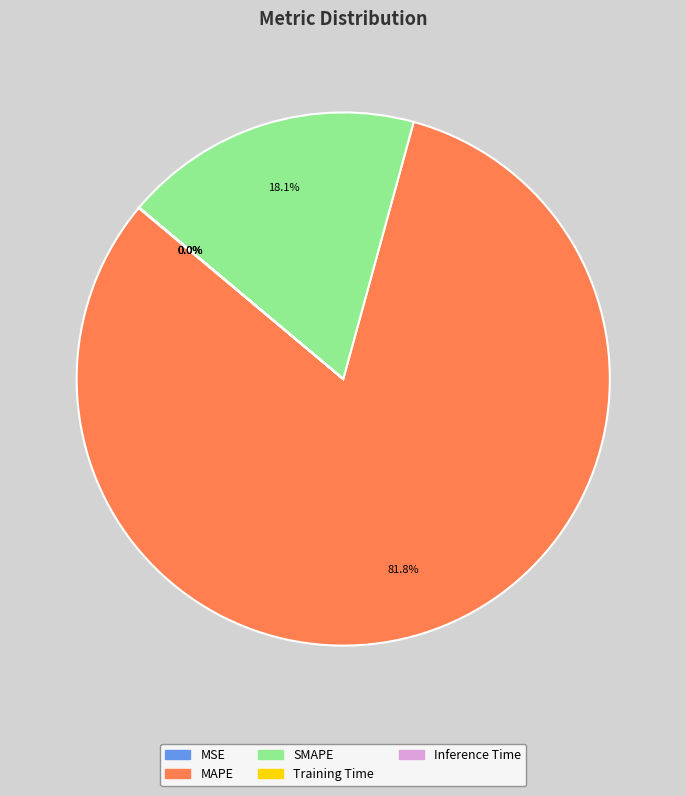

Which slice represents more than half of the pie?

MAPE